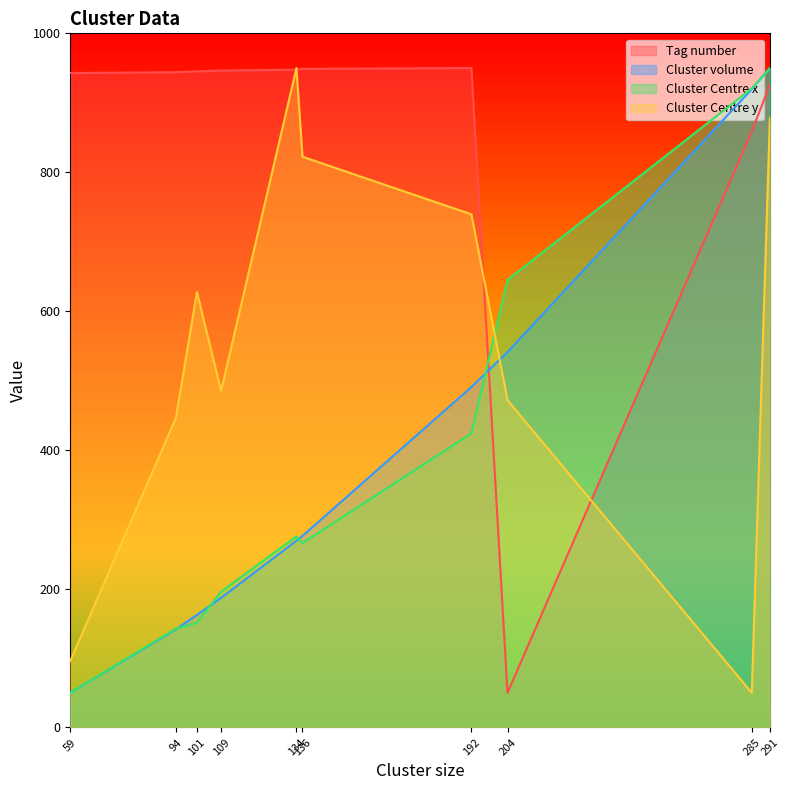

What is the difference between the highest and lowest values at 59?

892.8